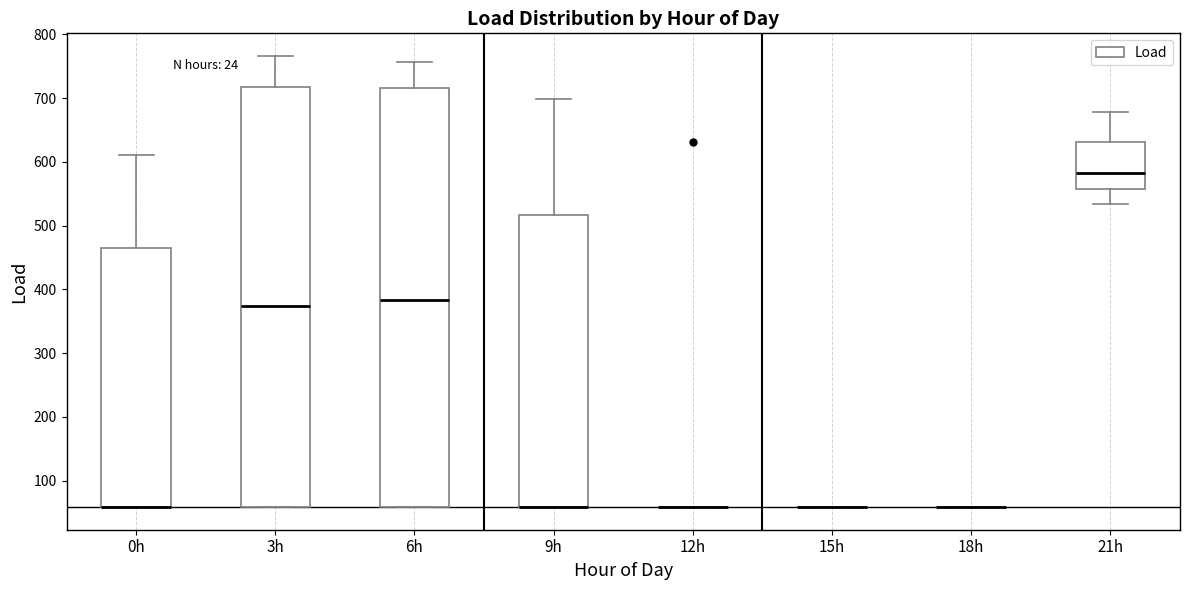

Reading left to right, read every box against the y-axis: the position of its median line, the range the box covers, and the ends of its whiskers. The values are not printed on the chart, so give them approximately, as read against the axis.

0h: median 60 (drawn on the box's lower edge), box 60 to 470, whiskers 60 to 610
3h: median 370, box 60 to 720, whiskers 60 to 770
6h: median 380, box 60 to 720, whiskers 60 to 760
9h: median 60 (drawn on the box's lower edge), box 60 to 520, whiskers 60 to 700
12h: box collapsed to a line at 60, whiskers 60 to 60
15h: box collapsed to a line at 60, whiskers 60 to 60
18h: box collapsed to a line at 60, whiskers 60 to 60
21h: median 580, box 560 to 630, whiskers 530 to 680